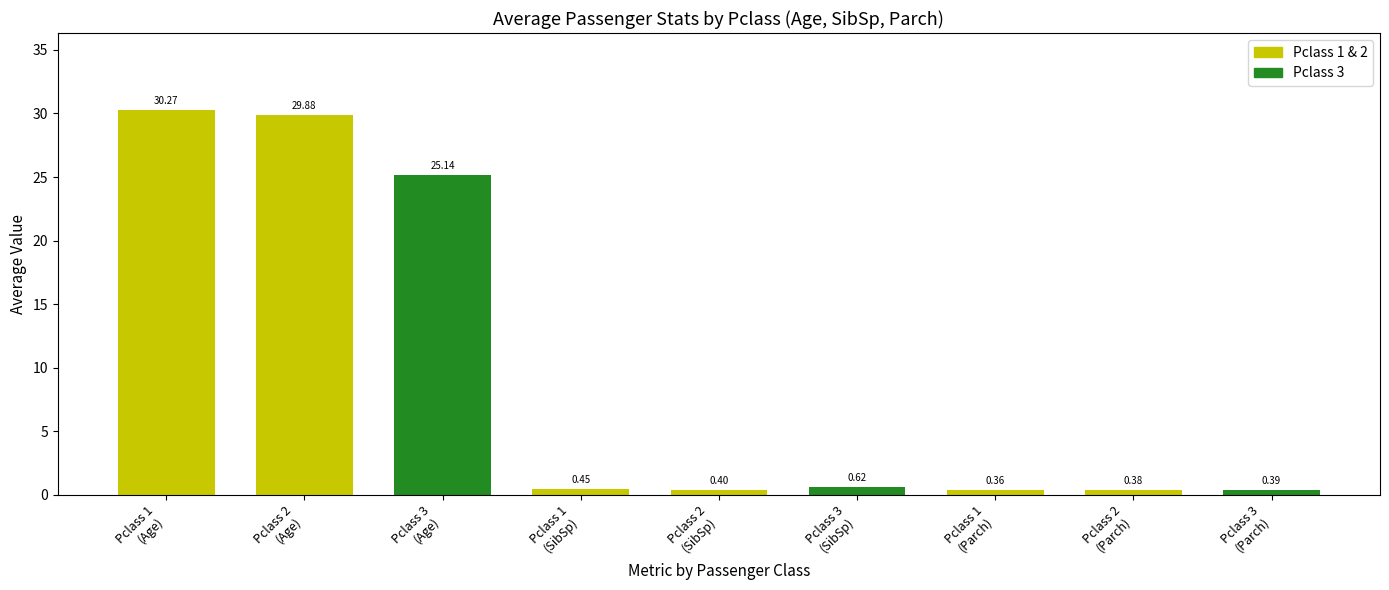

What is the difference between the second highest and minimum values?

29.5